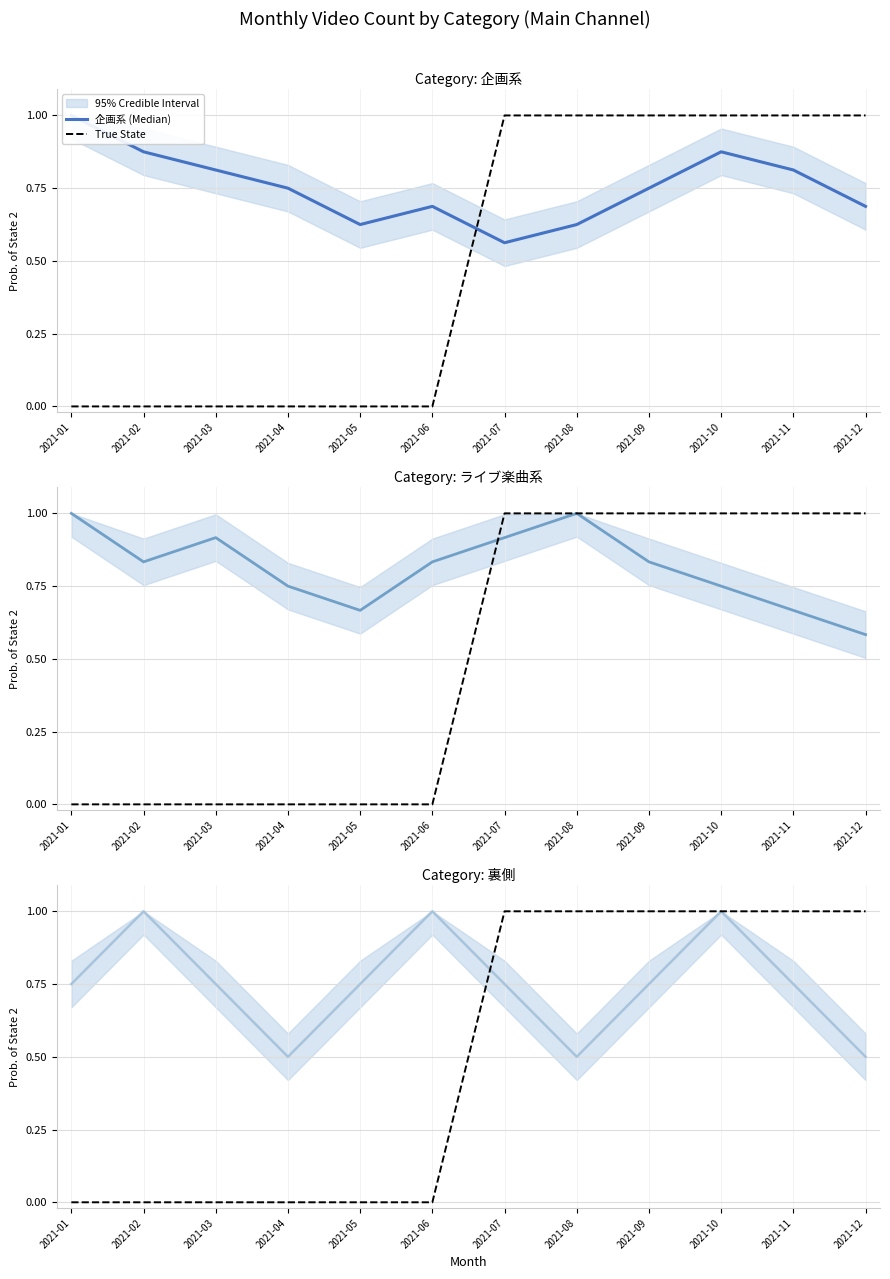

Rank the series by their maximum value, from highest to lowest.

企画系 (Median), True State, ライブ楽曲系 (Median), 裏側 (Median)